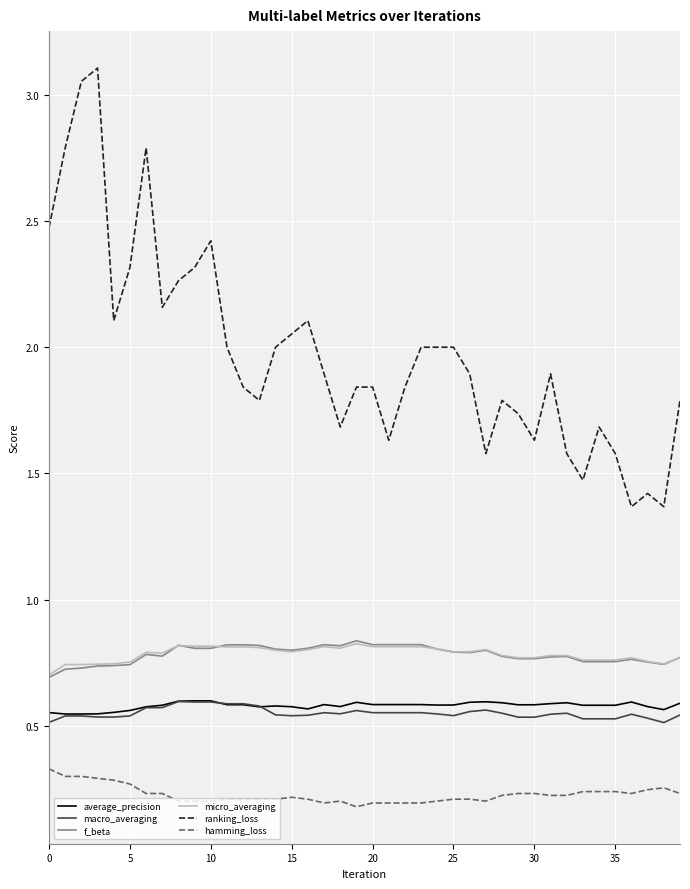

Which series has the largest total across all categories?

ranking_loss